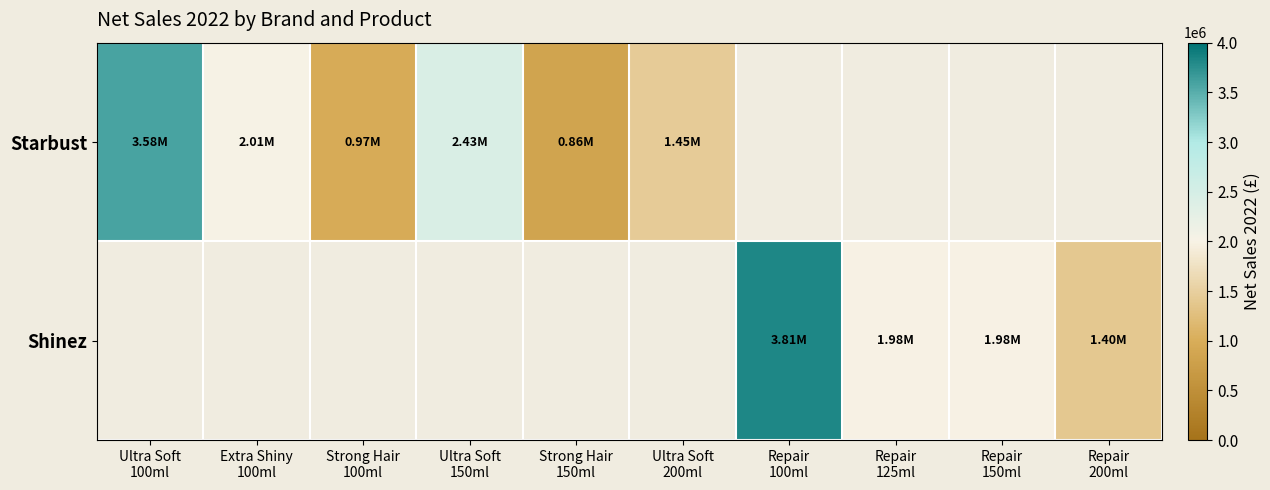

What is the total value across all series at Repair
125ml?

1984503.5